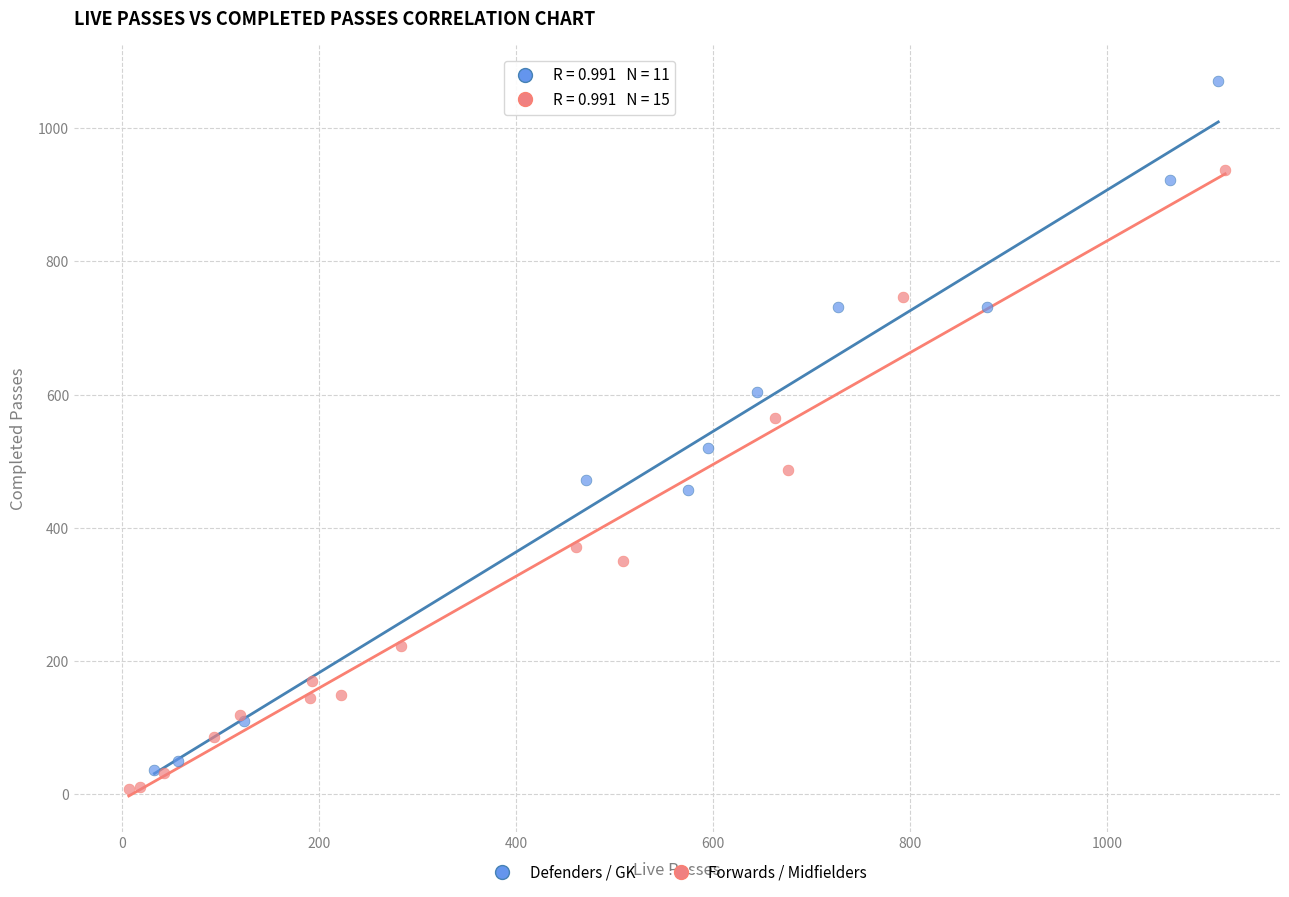

Which series reaches the minimum Y coordinate?

Forwards / Midfielders